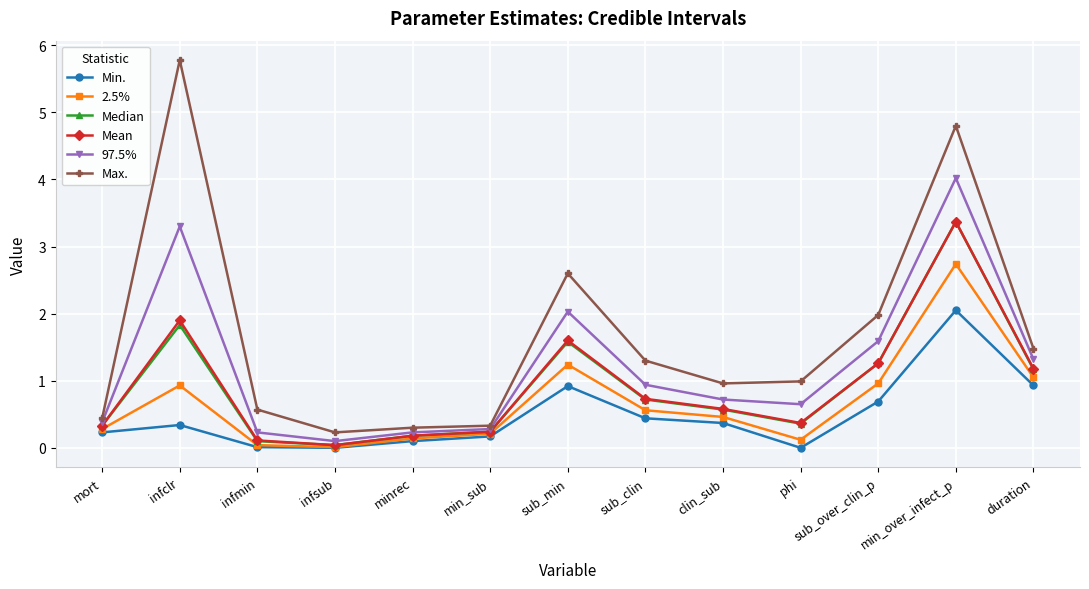

At which category is the sum across all series the highest?

min_over_infect_p